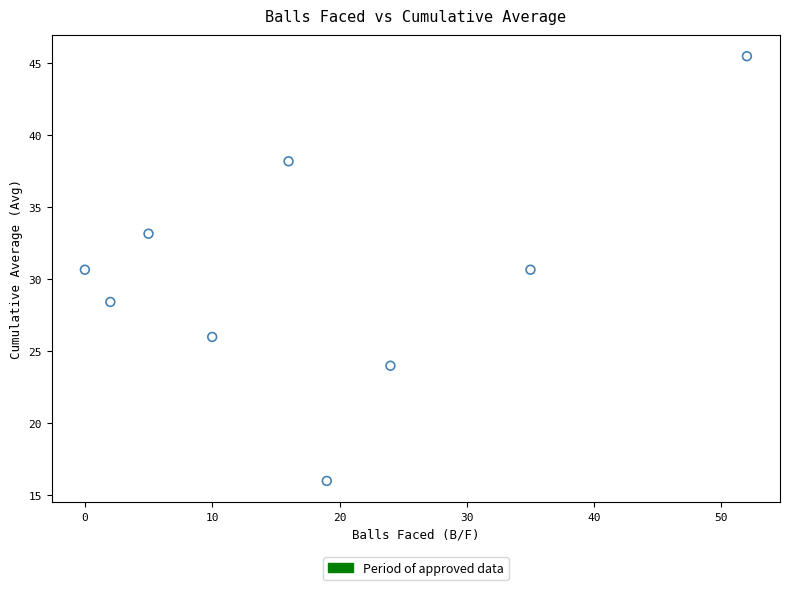

What is the range of Y values (max minus min)?

29.5